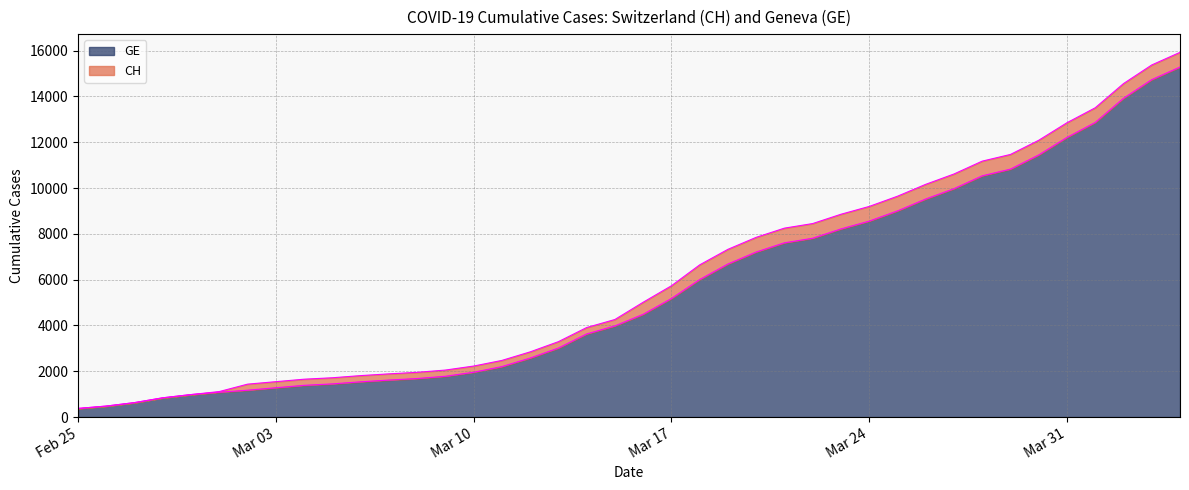

How many data points in GE are above 4485?

19